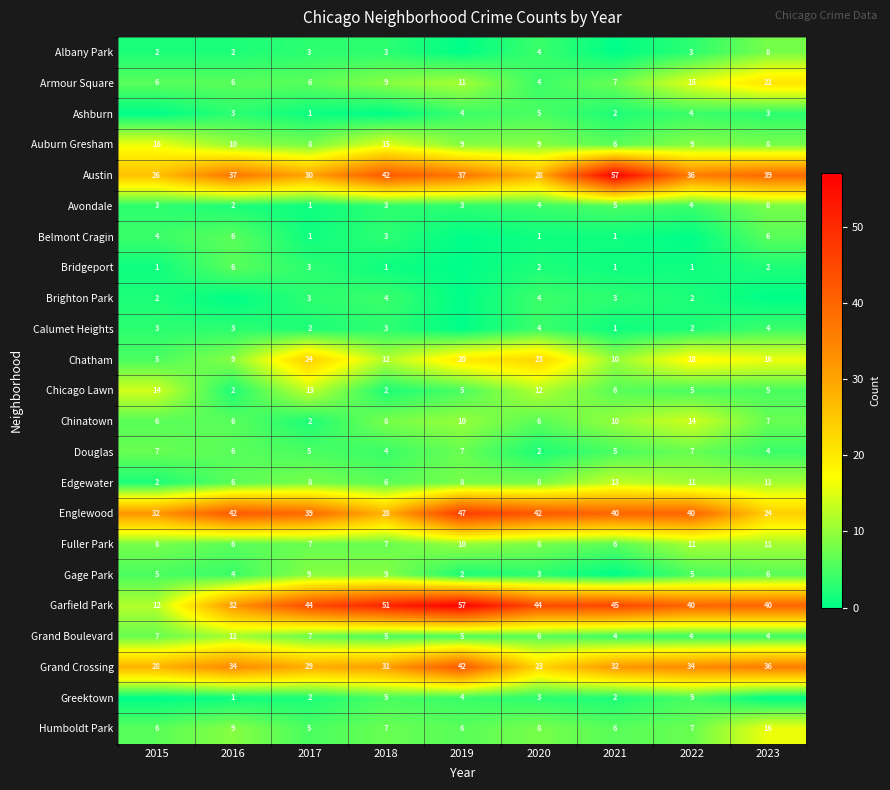

What value does the Armour Square series have at 2021, to the nearest 5?

5